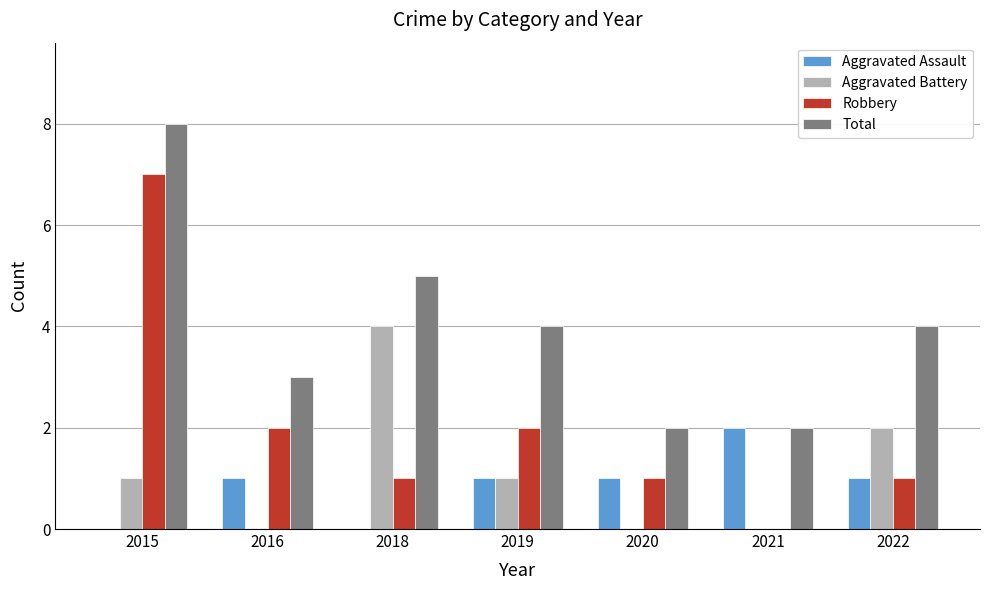

What is the difference between the Aggravated Battery values at 2022 and 2020?

2